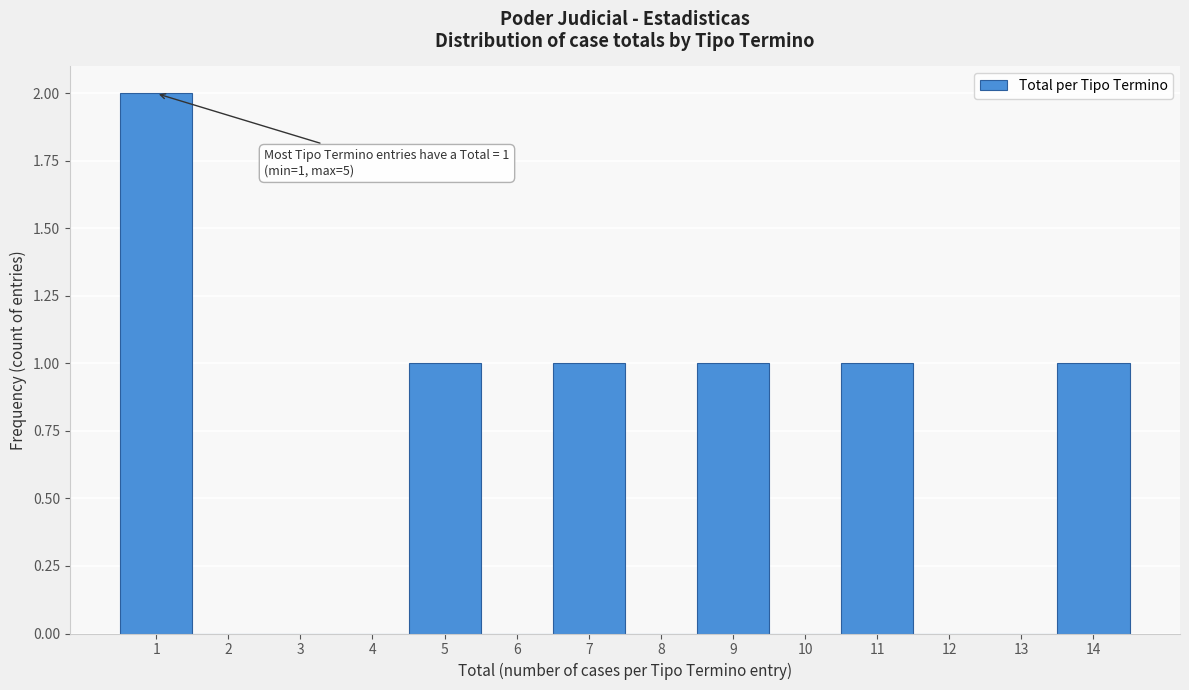

Which range on the x-axis has the tallest bar?

0.5 to 1.5